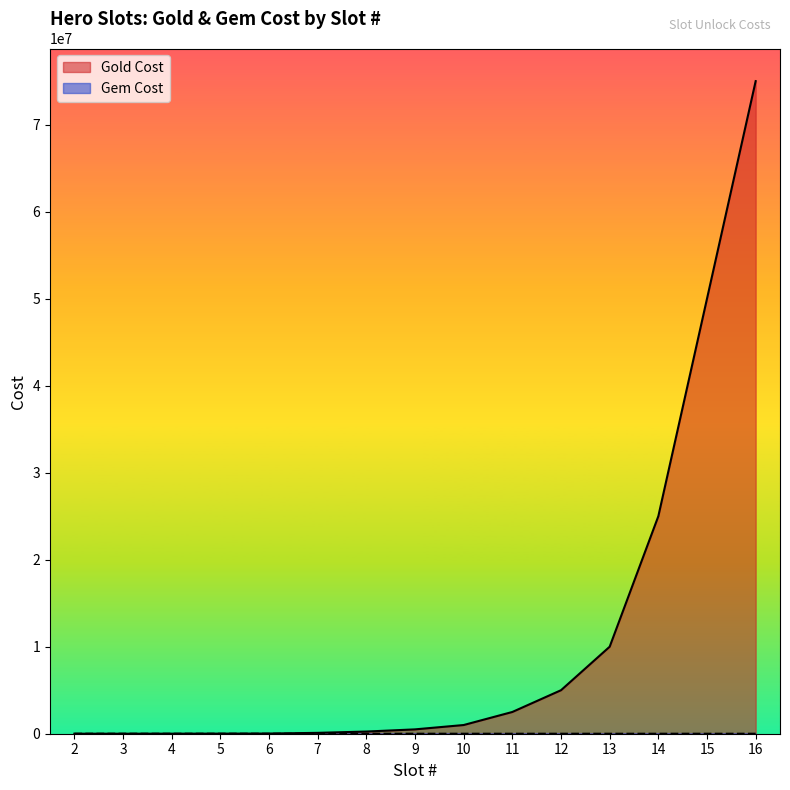

How many series are shown in this chart?

2